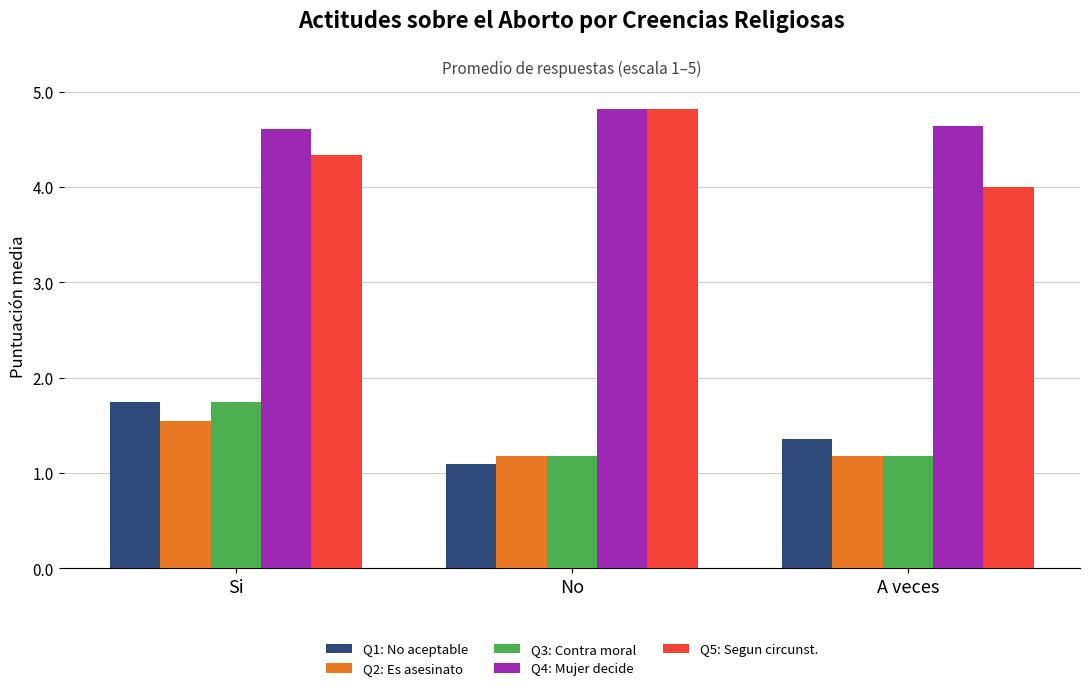

What is the difference between the maximum and minimum values in the Q3: Contra moral series?

0.6